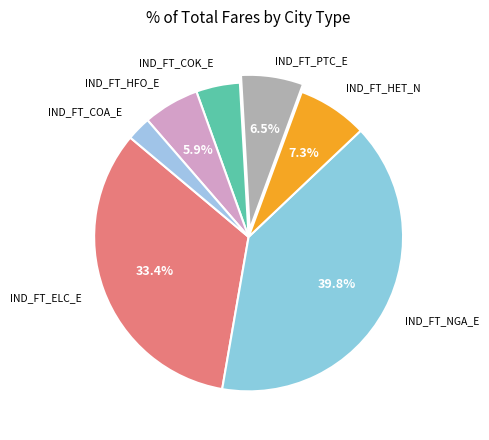

How many segments does this pie chart have?

7